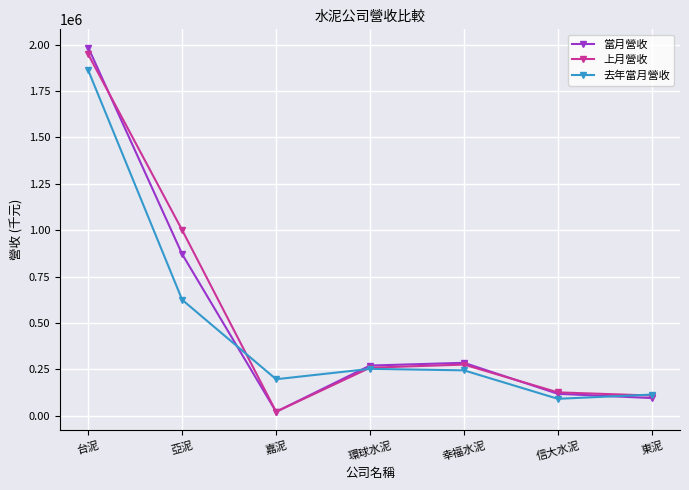

At which category is the sum across all series the highest?

台泥